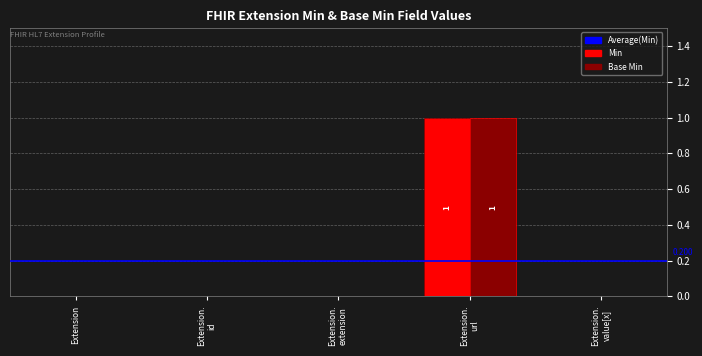

How many series are shown in this chart?

2